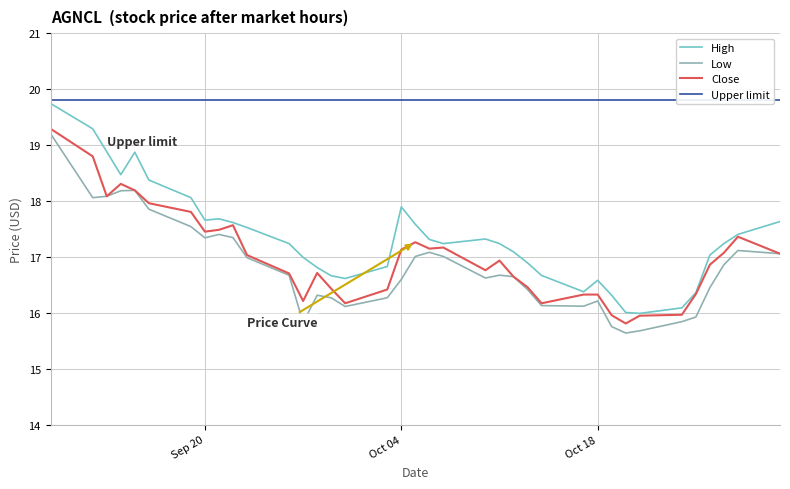

What is the minimum value for High?

16.0